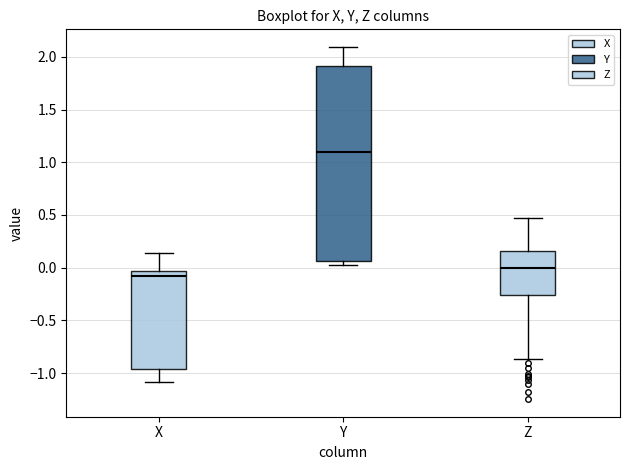

Reading left to right, transcribe this box plot: for each box, give where its median line is, the range the box spans, and where its two whiskers end, as read against the y-axis. The values are not printed on the chart, so give them approximately, as read against the axis.

X: median -0.10, box -0.95 to -0.05, whiskers -1.10 to 0.15
Y: median 1.10, box 0.05 to 1.90, whiskers 0.05 (just below the box's lower edge) to 2.10
Z: median 0.00, box -0.25 to 0.15, whiskers -0.85 to 0.45